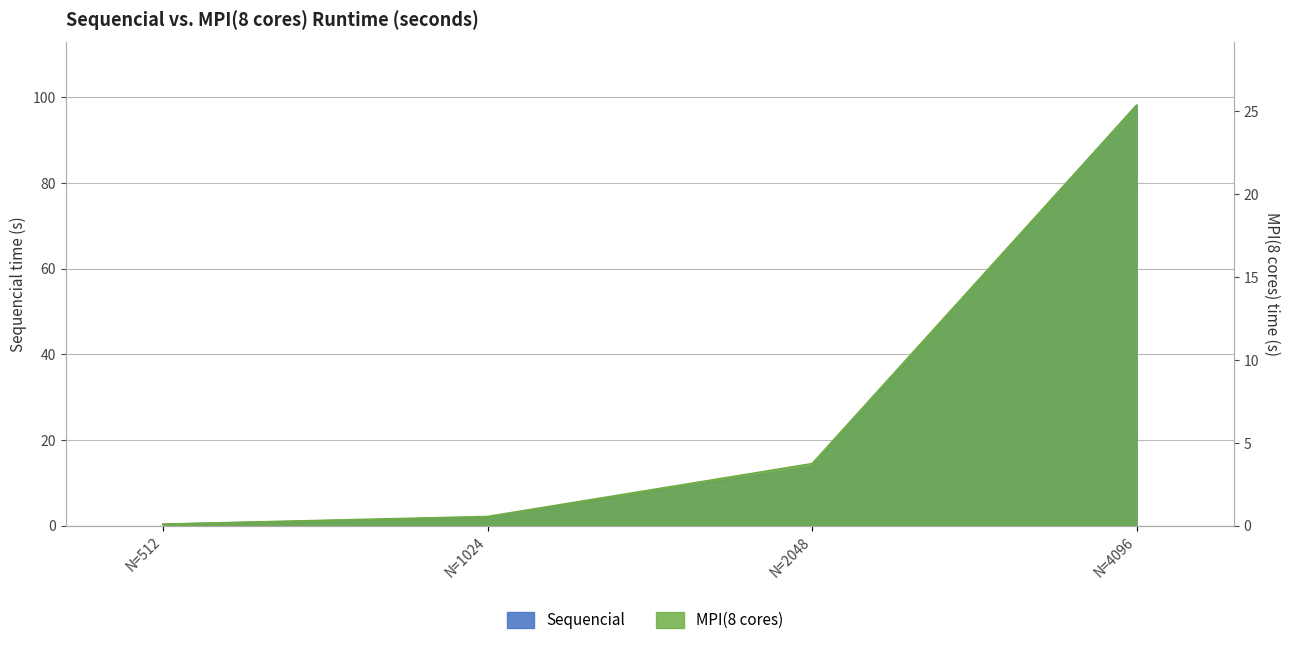

True or false: Sequencial and MPI(8 cores) cross at least once.

False